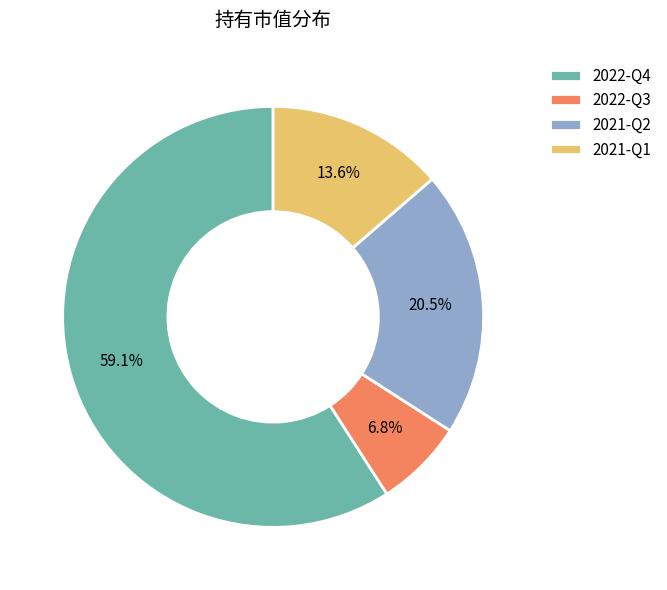

How many segments does this pie chart have?

4